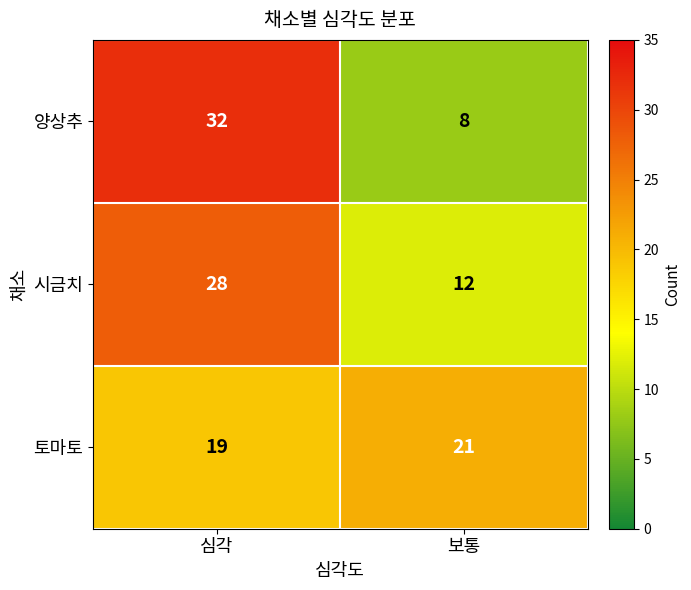

Which category has the highest value across all series?

심각